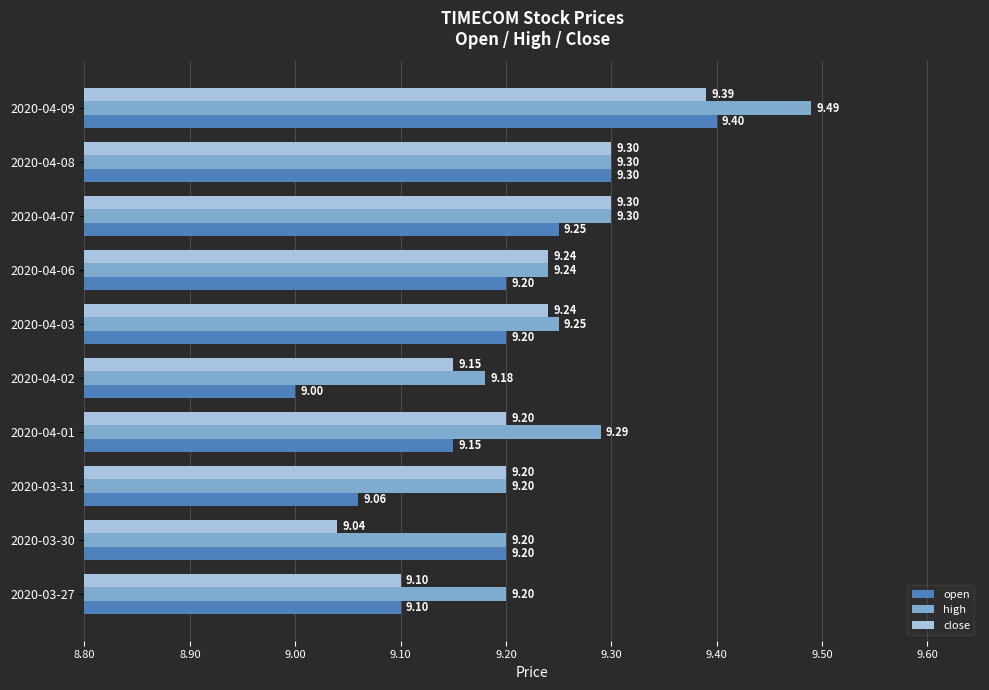

Rank the series by their average value, from lowest to highest.

open, close, high